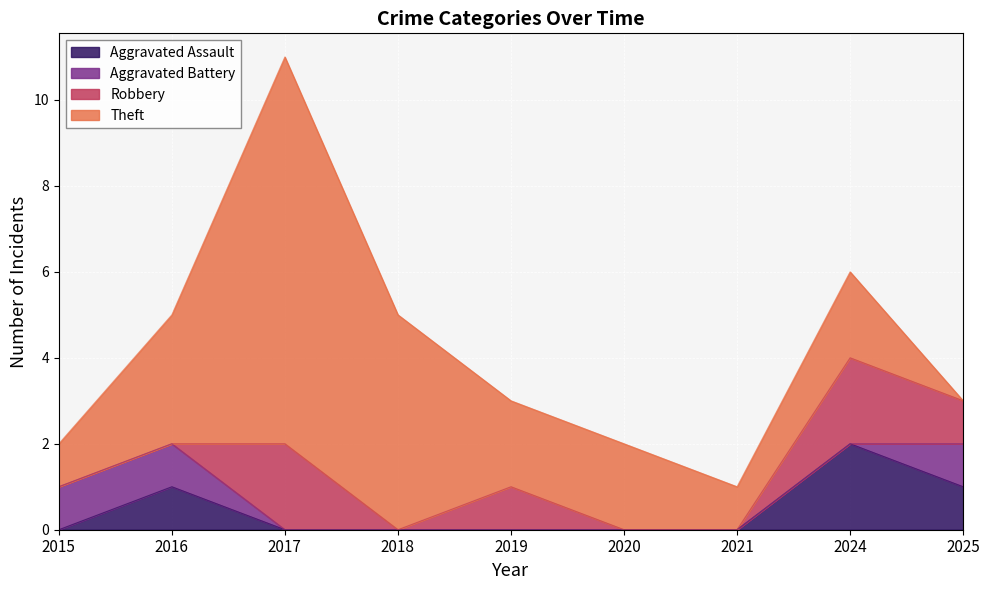

How many interior local peaks does the Robbery series have?

3